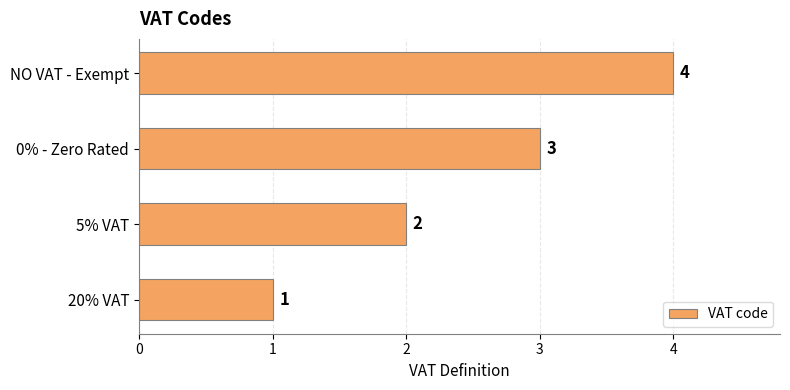

Approximately how many times larger is the value at 20% VAT compared to 5% VAT?

0.5